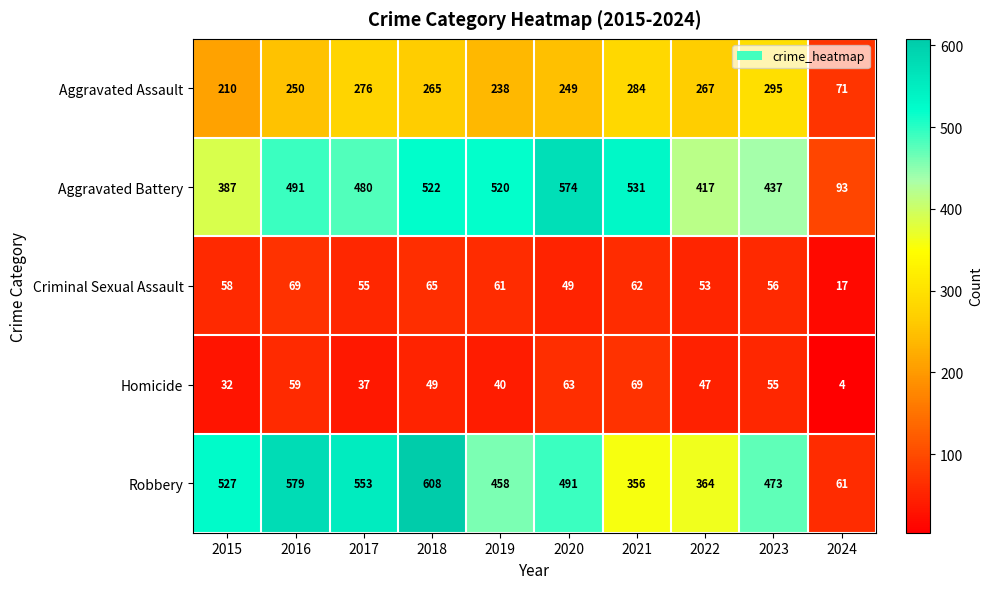

What is the lowest value of the Aggravated Assault series?

71